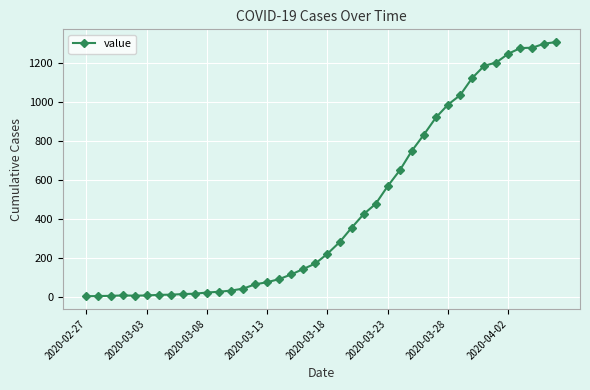

What is the difference between the second highest and minimum values?

1296